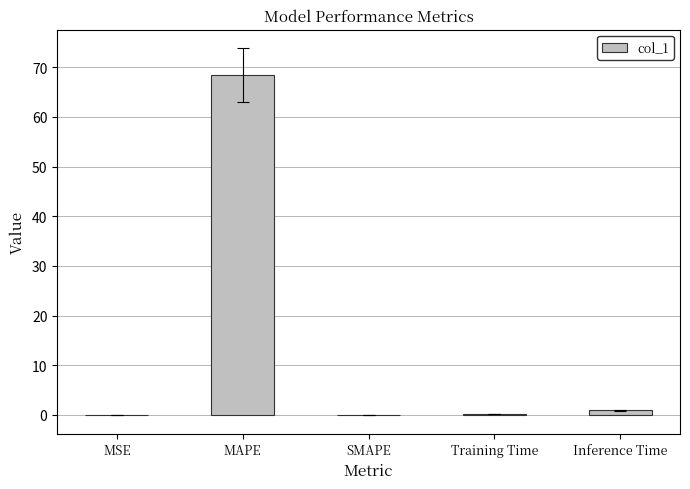

True or false: the data shows 0.0 at SMAPE.

True